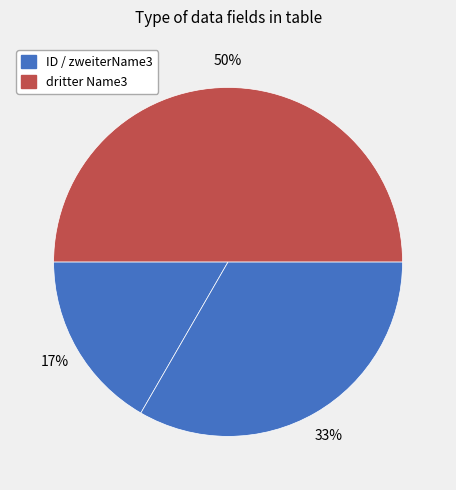

How many slices are in this pie chart?

3